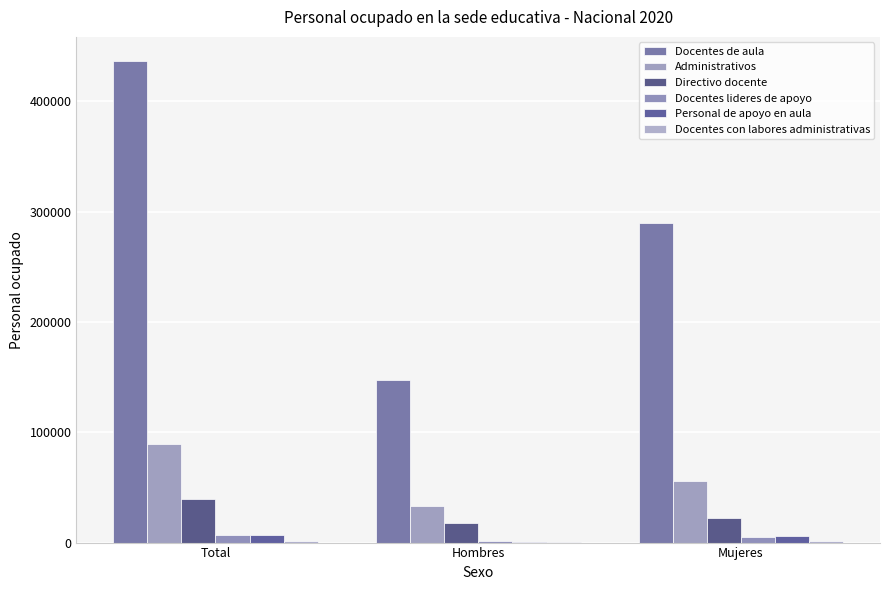

What is the sum of all Docentes lideres de apoyo values?

13152